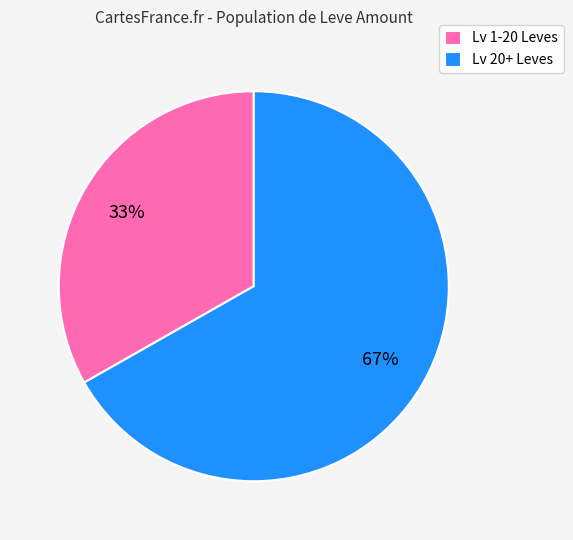

Which has a higher value, Lv 20+ Leves or Lv 1-20 Leves?

Lv 20+ Leves